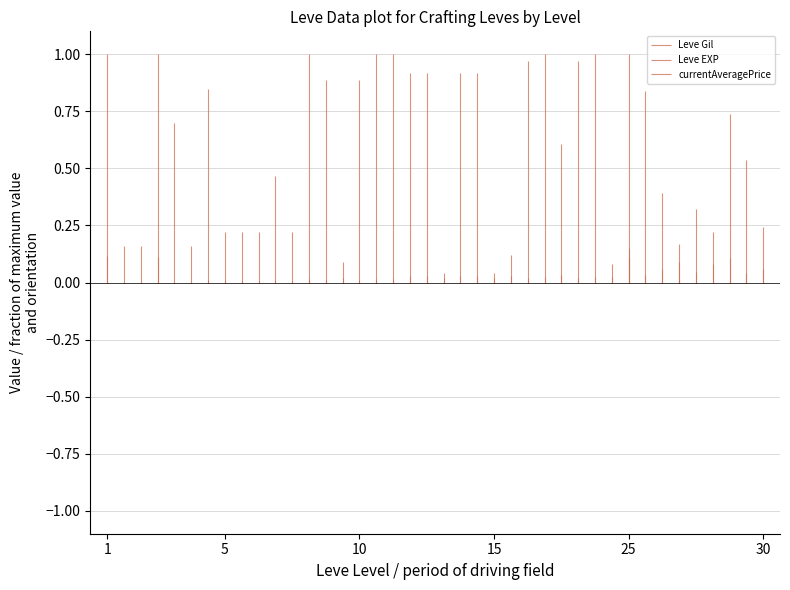

What is the difference between the maximum and minimum values in the currentAveragePrice series?

999999658